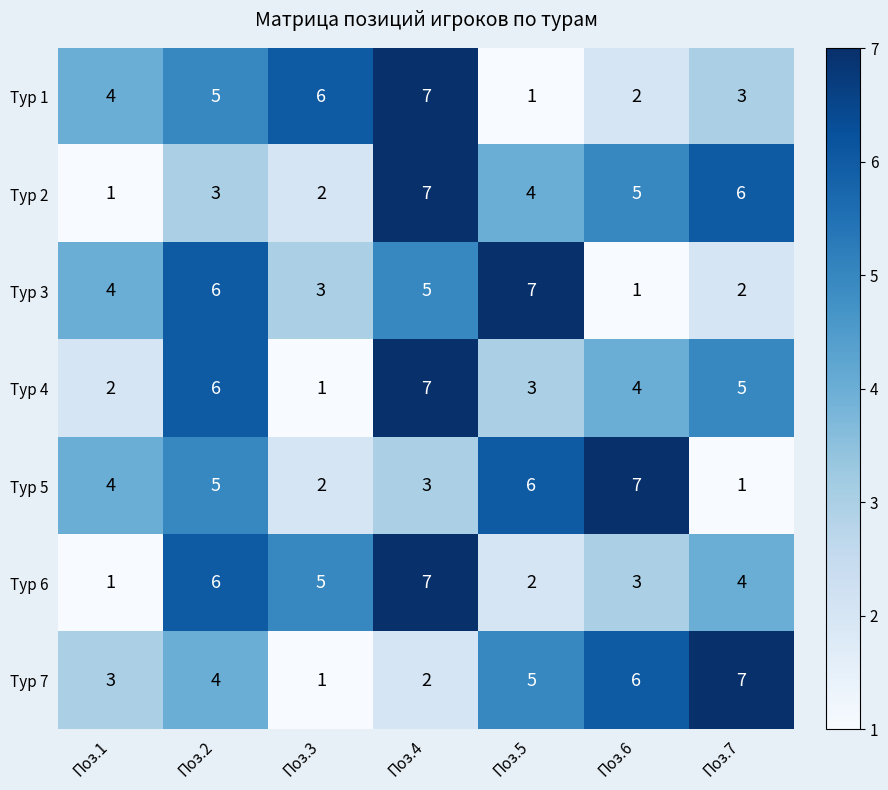

What is the difference between the maximum and minimum values in the Тур 4 series?

6